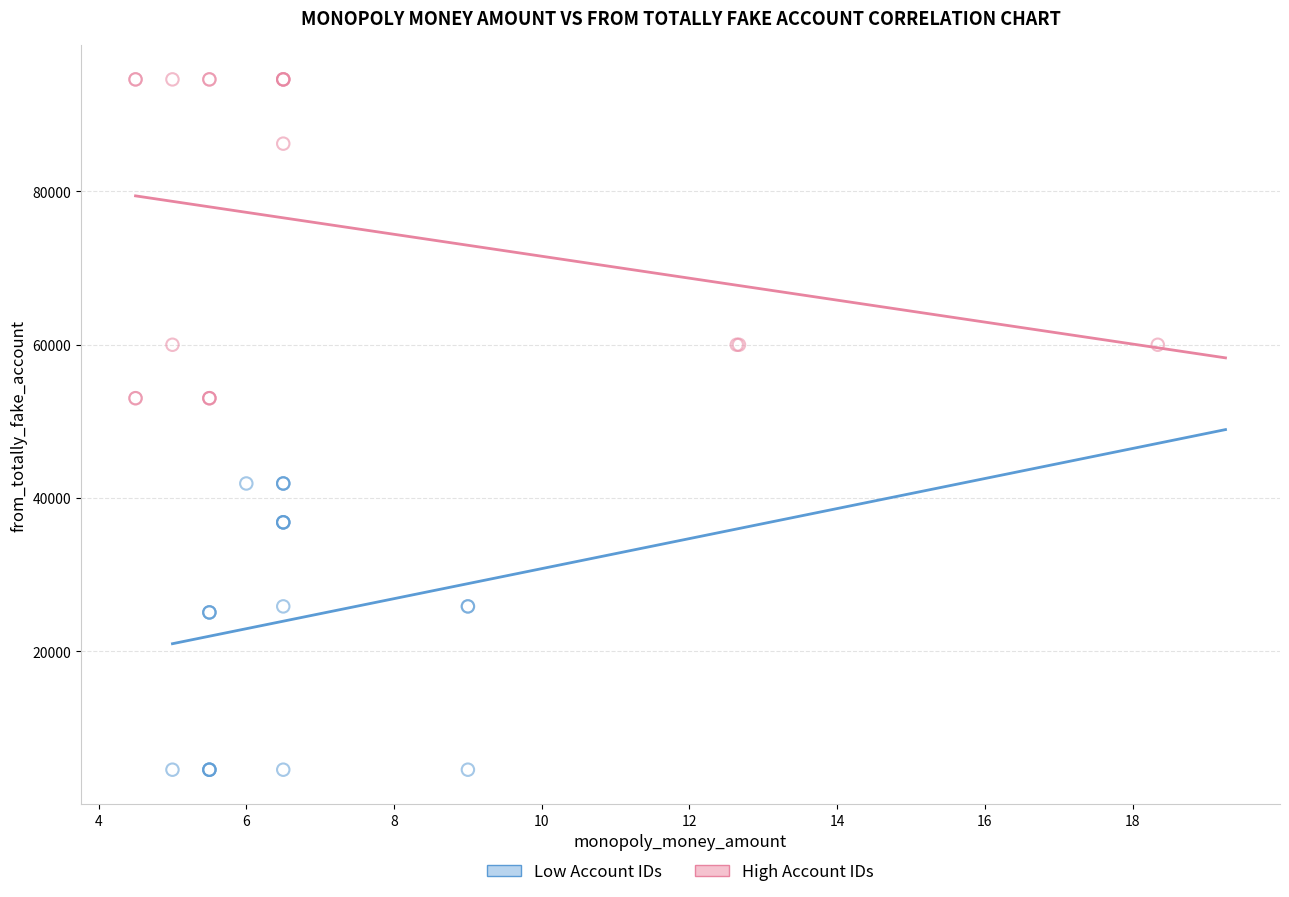

Which series reaches the minimum Y coordinate?

Low Account IDs